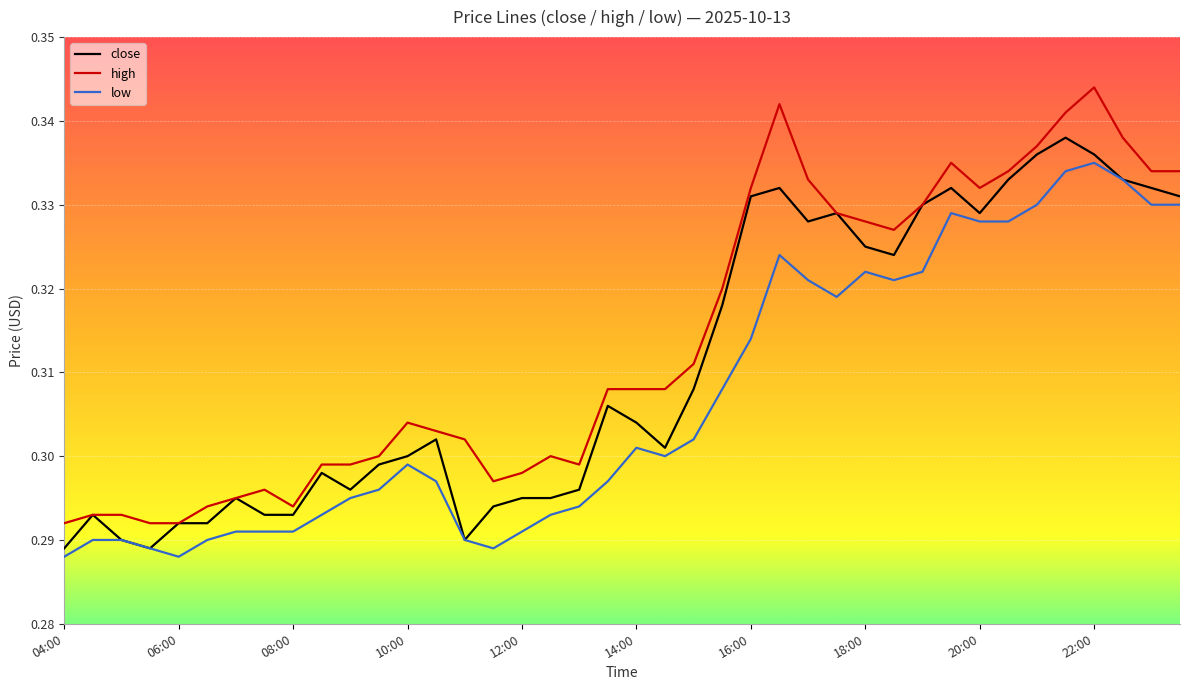

List the series in order of their overall mean, highest first.

high, close, low